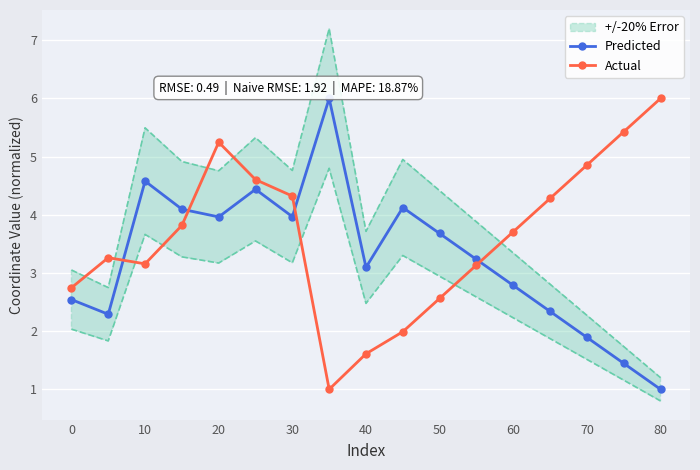

The value of Predicted at 11 is 3.2. True or false?

True